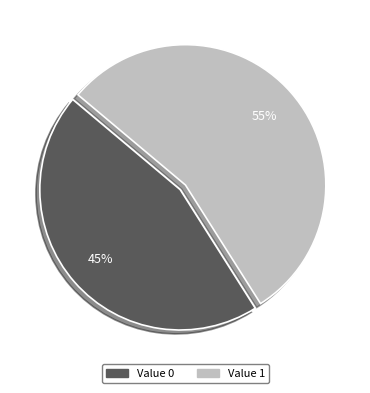

Which category accounts for the majority?

Value 1